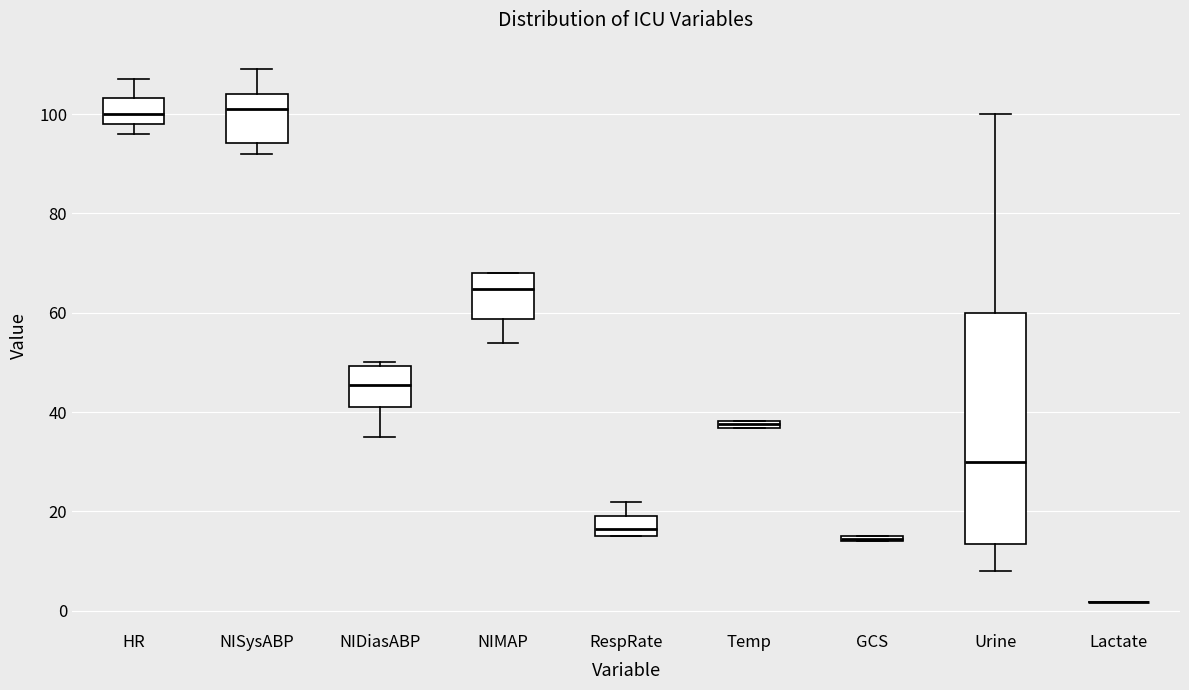

Which box is the tallest, from its lower edge to its upper edge?

Urine